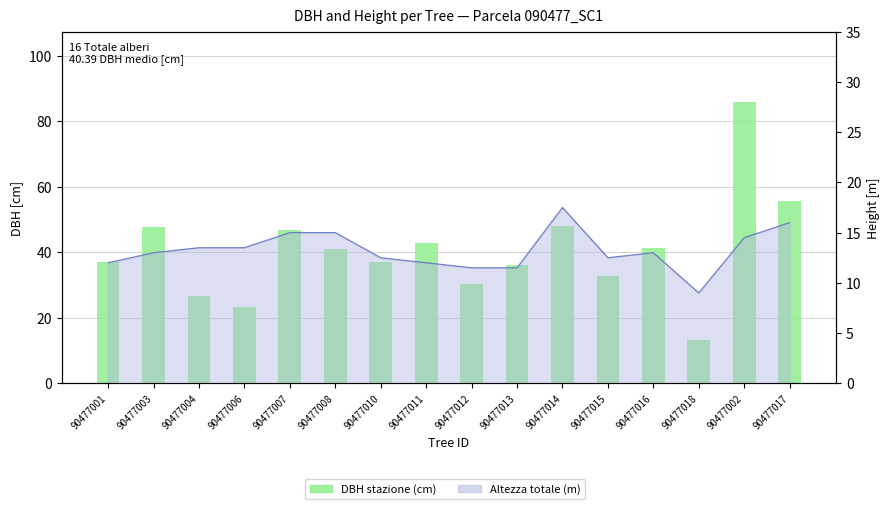

List the labels in order of value, largest first.

90477002, 90477017, 90477014, 90477003, 90477007, 90477011, 90477016, 90477008, 90477001, 90477010, 90477013, 90477015, 90477012, 90477004, 90477006, 90477018